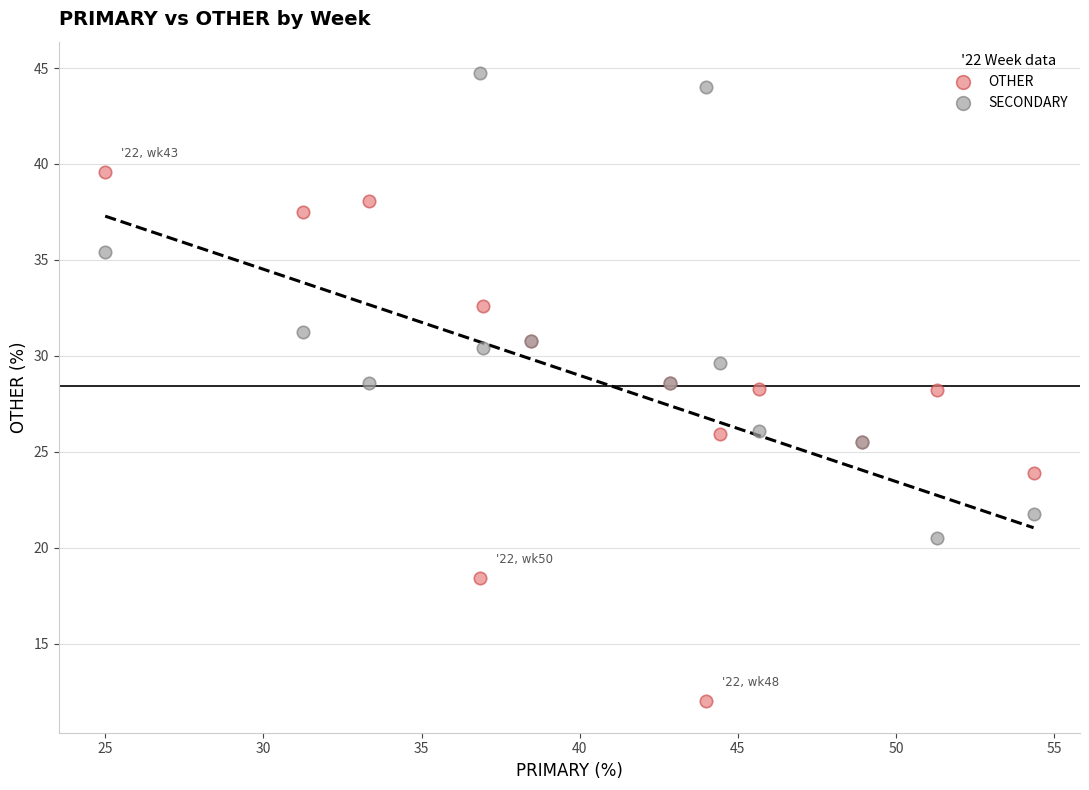

Which series has the widest spread of Y values?

OTHER